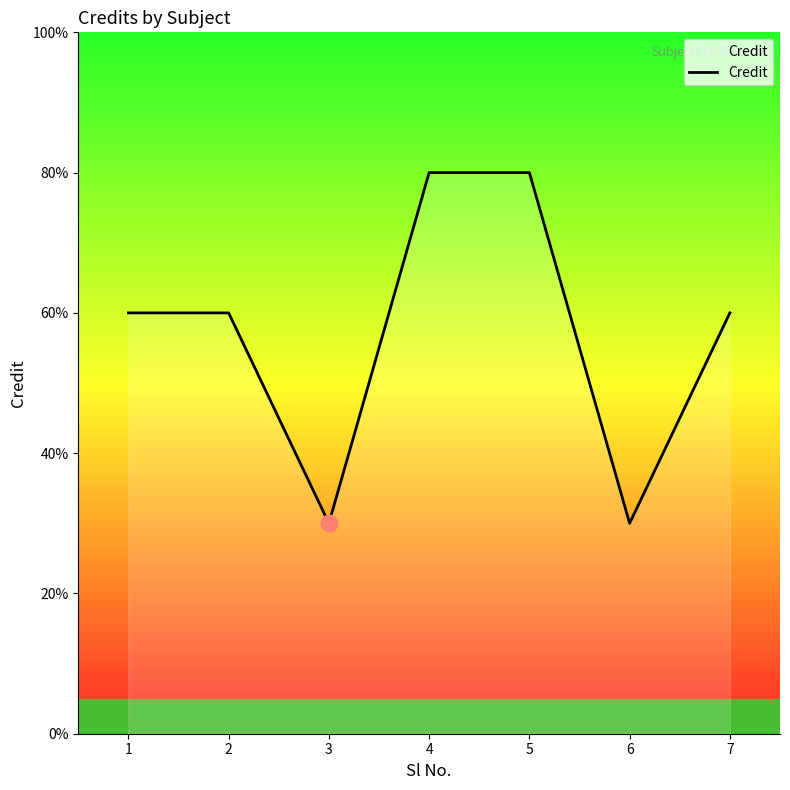

List the labels in order of value, smallest first.

3, 6, 1, 2, 7, 4, 5